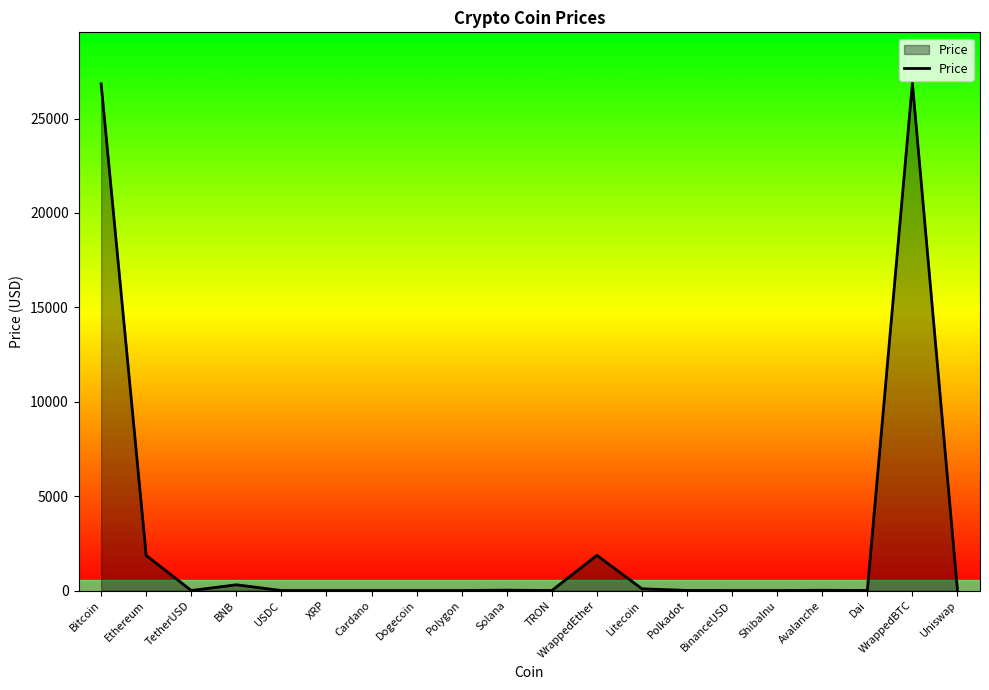

What is the greatest value displayed?

26882.3